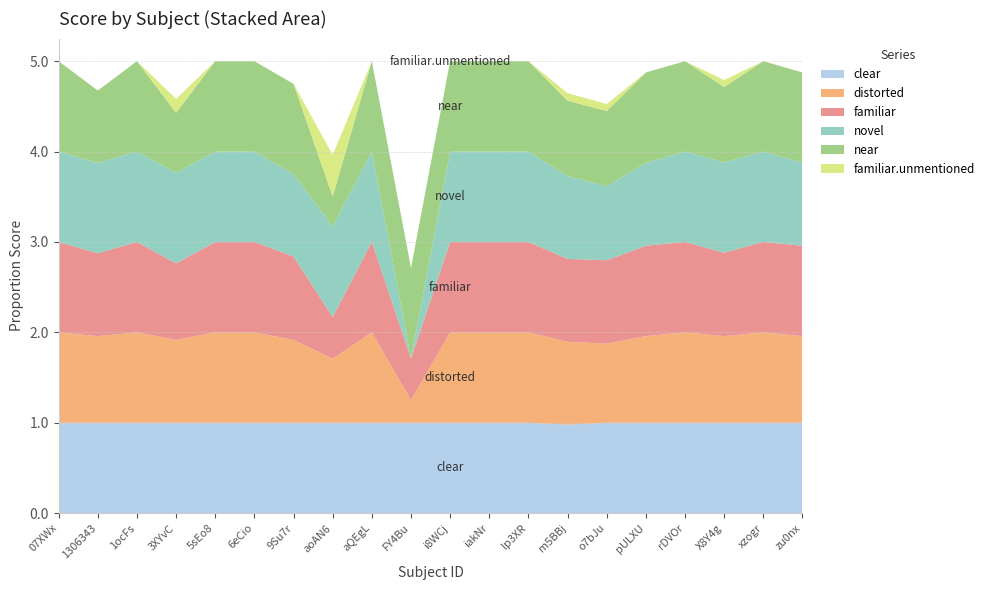

Reading left to right, extract all data points from this chart.

clear: 07XWx=1.0	1306343=1.0	1ocFs=1.0	3XYvC=1.0	5sEo8=1.0	6eCio=1.0	9Su7r=1.0	aoAN6=1.0	aQEgL=1.0	FY4Bu=1.0	i8WCj=1.0	iakNr=1.0	lp3XR=1.0	m5BBj=1.0	o7bJu=1.0	pULXU=1.0	rDVOr=1.0	X8Y4g=1.0	xzogr=1.0	zu0nx=1.0
distorted: 07XWx=1.0	1306343=1.0	1ocFs=1.0	3XYvC=0.9	5sEo8=1.0	6eCio=1.0	9Su7r=0.9	aoAN6=0.7	aQEgL=1.0	FY4Bu=0.2	i8WCj=1.0	iakNr=1.0	lp3XR=1.0	m5BBj=0.9	o7bJu=0.9	pULXU=1.0	rDVOr=1.0	X8Y4g=1.0	xzogr=1.0	zu0nx=1.0
familiar: 07XWx=1.0	1306343=0.9	1ocFs=1.0	3XYvC=0.8	5sEo8=1.0	6eCio=1.0	9Su7r=0.9	aoAN6=0.5	aQEgL=1.0	FY4Bu=0.5	i8WCj=1.0	iakNr=1.0	lp3XR=1.0	m5BBj=0.9	o7bJu=0.9	pULXU=1.0	rDVOr=1.0	X8Y4g=0.9	xzogr=1.0	zu0nx=1.0
novel: 07XWx=1.0	1306343=1.0	1ocFs=1.0	3XYvC=1.0	5sEo8=1.0	6eCio=1.0	9Su7r=0.9	aoAN6=1.0	aQEgL=1.0	FY4Bu=0.0	i8WCj=1.0	iakNr=1.0	lp3XR=1.0	m5BBj=0.9	o7bJu=0.8	pULXU=0.9	rDVOr=1.0	X8Y4g=1.0	xzogr=1.0	zu0nx=0.9
near: 07XWx=1.0	1306343=0.8	1ocFs=1.0	3XYvC=0.7	5sEo8=1.0	6eCio=1.0	9Su7r=1.0	aoAN6=0.3	aQEgL=1.0	FY4Bu=1.0	i8WCj=1.0	iakNr=1.0	lp3XR=1.0	m5BBj=0.8	o7bJu=0.8	pULXU=1.0	rDVOr=1.0	X8Y4g=0.8	xzogr=1.0	zu0nx=1.0
familiar.unmentioned: 07XWx=0.0	1306343=0.0	1ocFs=0.0	3XYvC=0.2	5sEo8=0.0	6eCio=0.0	9Su7r=0.0	aoAN6=0.5	aQEgL=0.0	FY4Bu=0.0	i8WCj=0.0	iakNr=0.0	lp3XR=0.0	m5BBj=0.1	o7bJu=0.1	pULXU=0.0	rDVOr=0.0	X8Y4g=0.1	xzogr=0.0	zu0nx=0.0